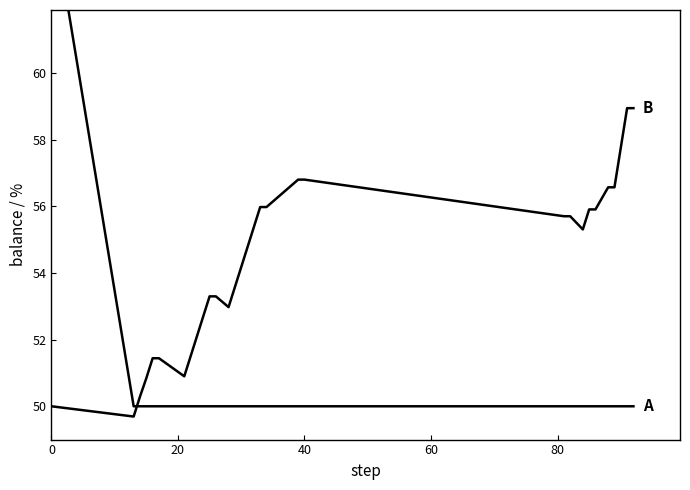

What is the value of the balance point at the 24th from the left?

55.3